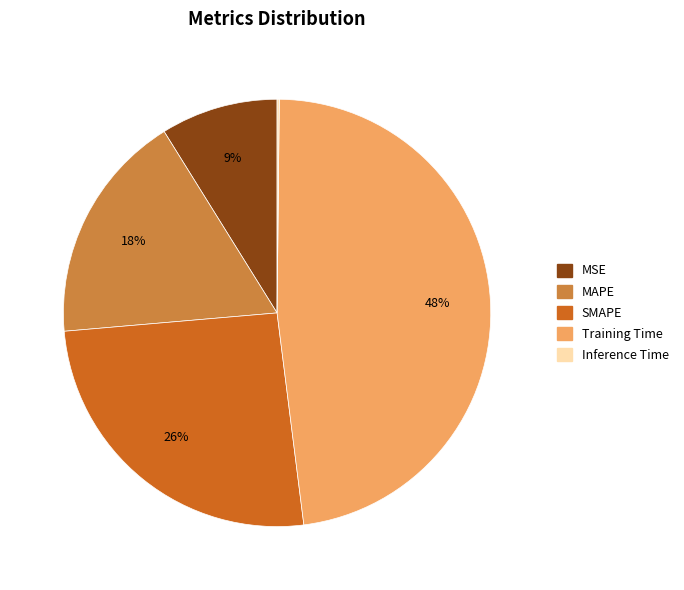

Which category has the biggest portion of the pie?

Training Time